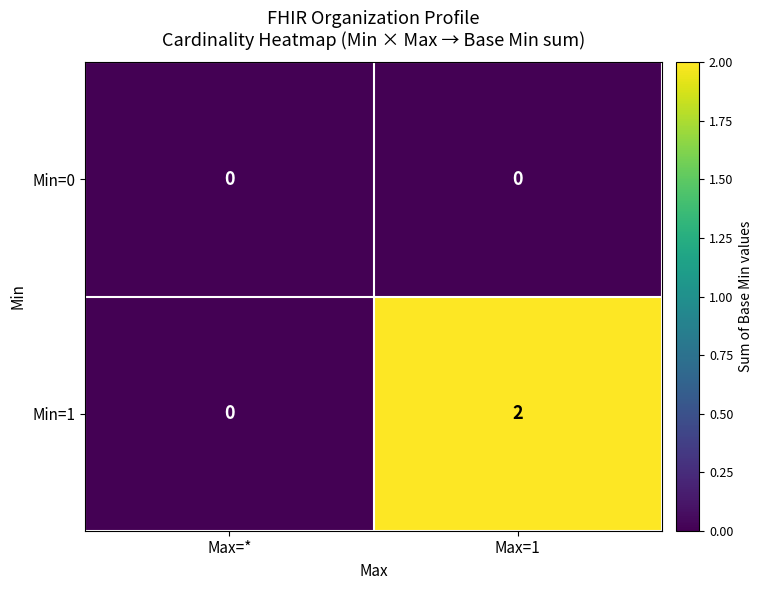

List the series in order of their peak value, lowest first.

Min=0, Min=1